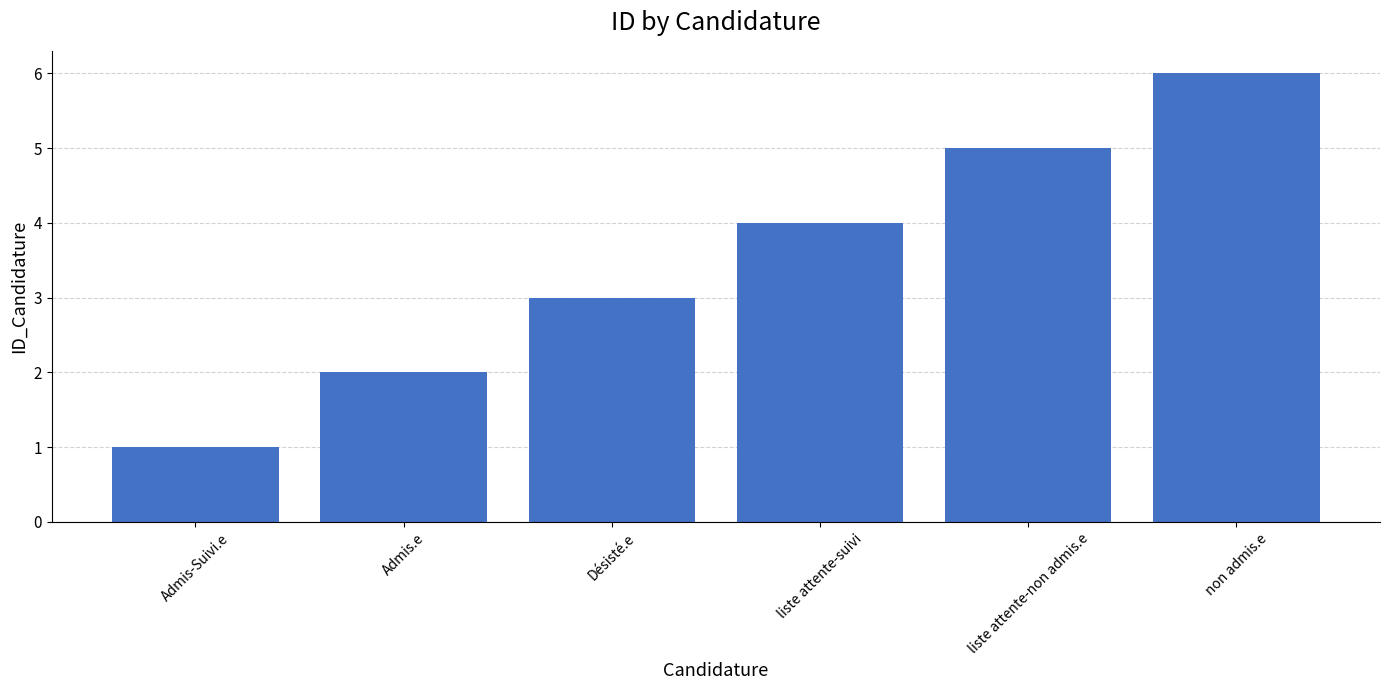

What is the sum of all values?

21